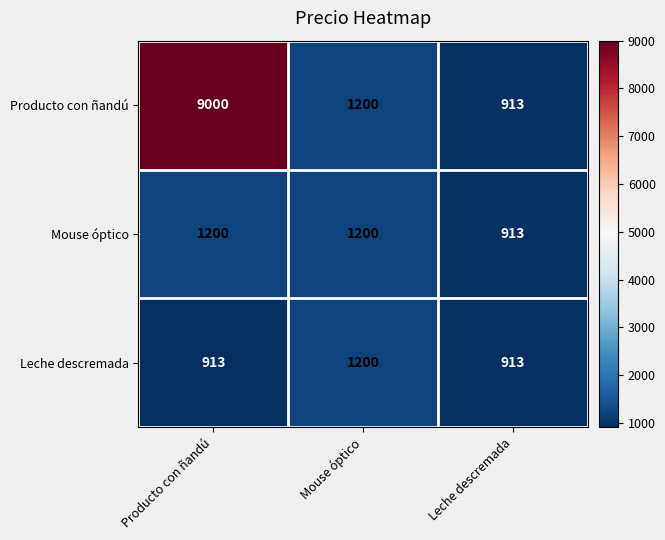

What is the maximum value shown in the chart?

9000